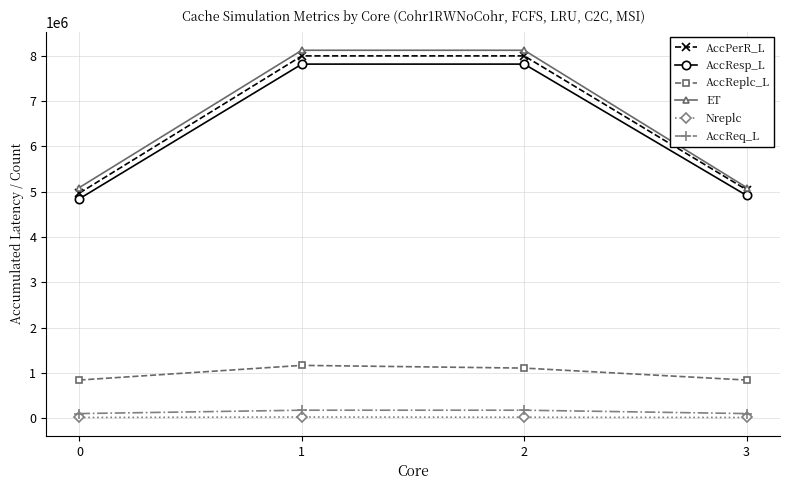

What is the value of the AccReplc_L point at the 1st from the left?

840800